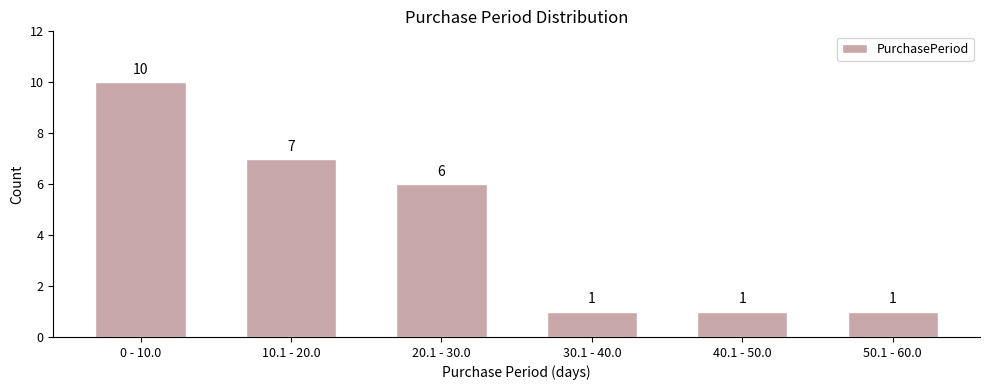

Reading left to right, list all the values displayed in this chart.

10	7	6	1	1	1